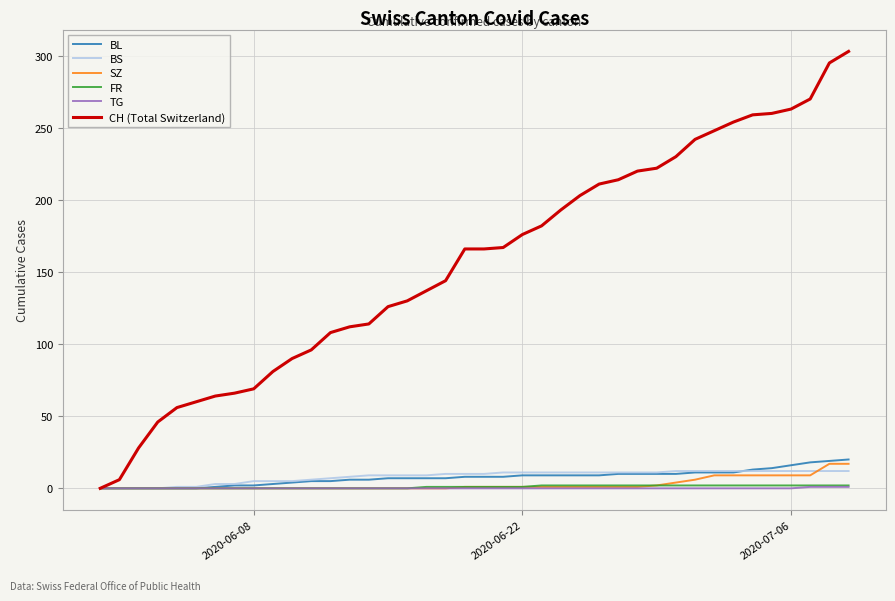

Which series has the largest total across all categories?

CH (Total Switzerland)